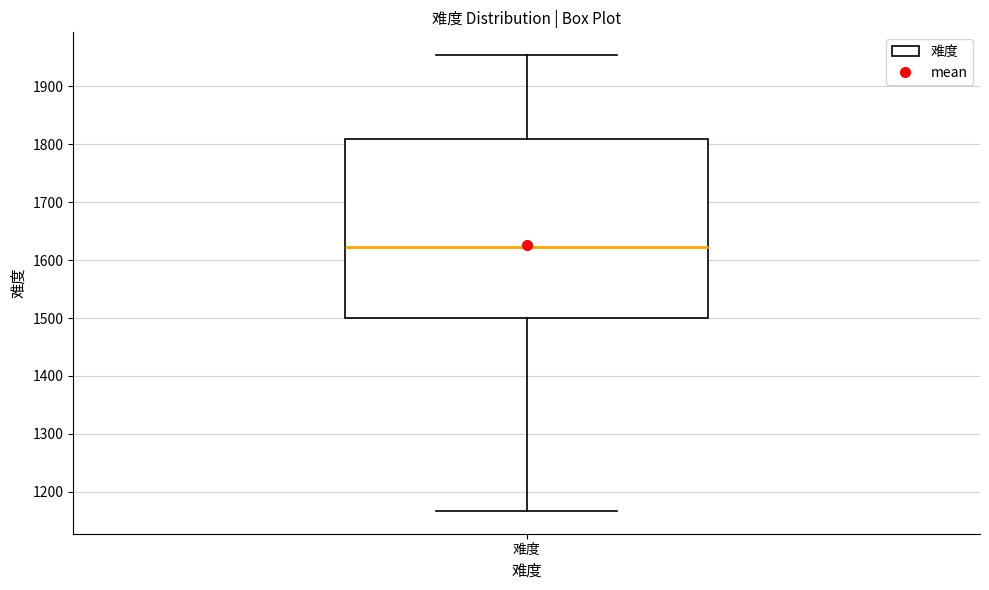

Read this box plot against the y-axis: the position of the median line, the range covered by the box, and the ends of both whiskers. The values are not printed on the chart, so give them approximately, as read against the axis.

median 1620, box 1500 to 1810, whiskers 1170 to 1950